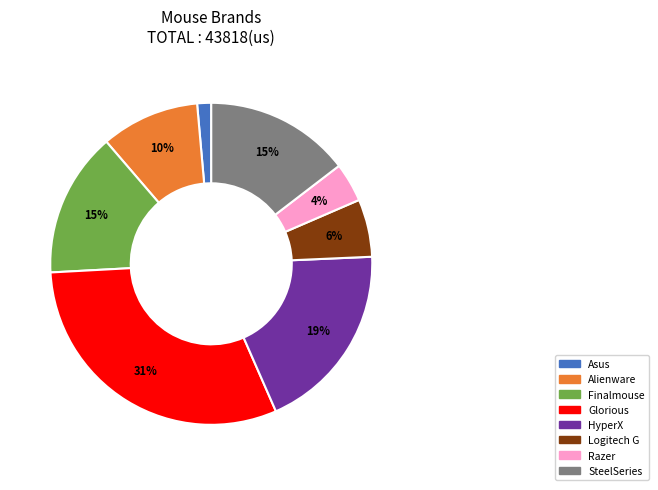

Between SteelSeries and Asus, which is larger?

SteelSeries